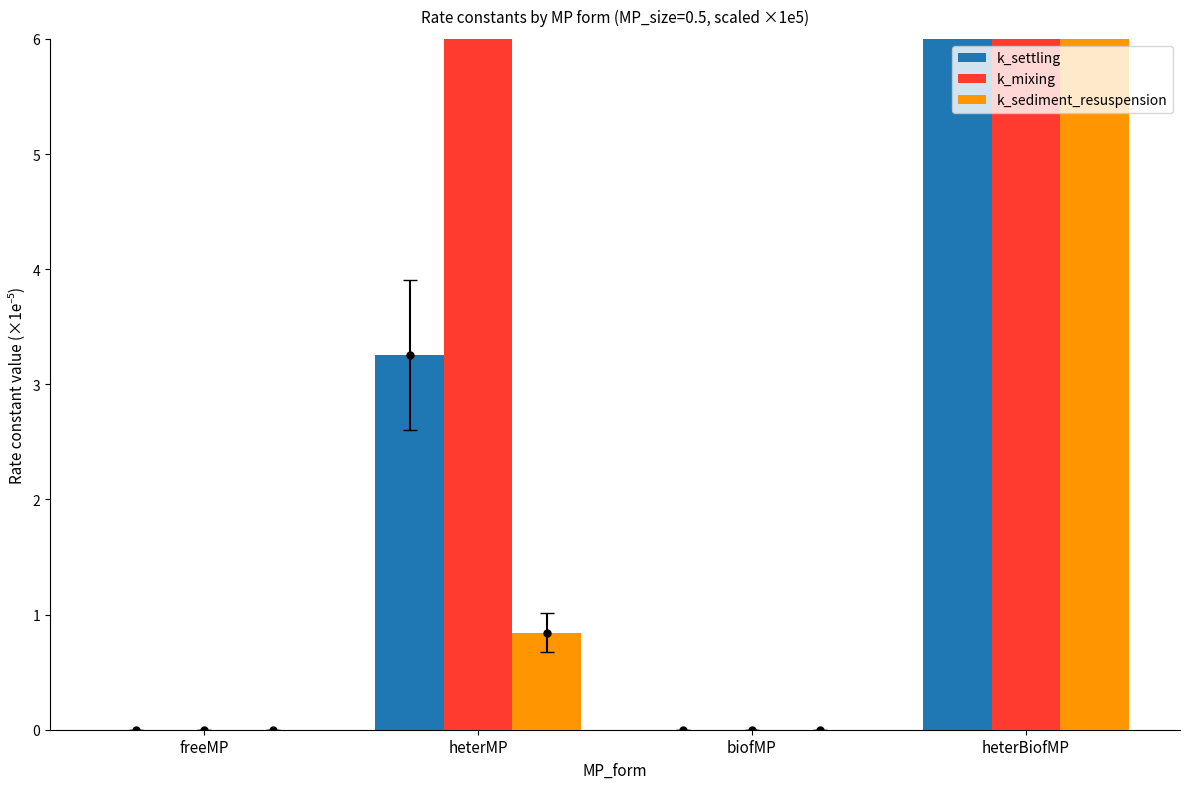

At how many categories does at least one series exceed 152572?

2